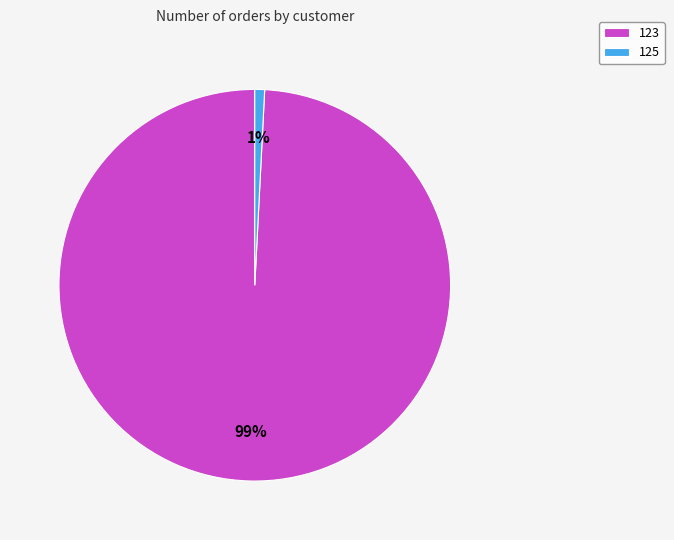

Do 123 and 125 together represent more than half of the pie?

Yes